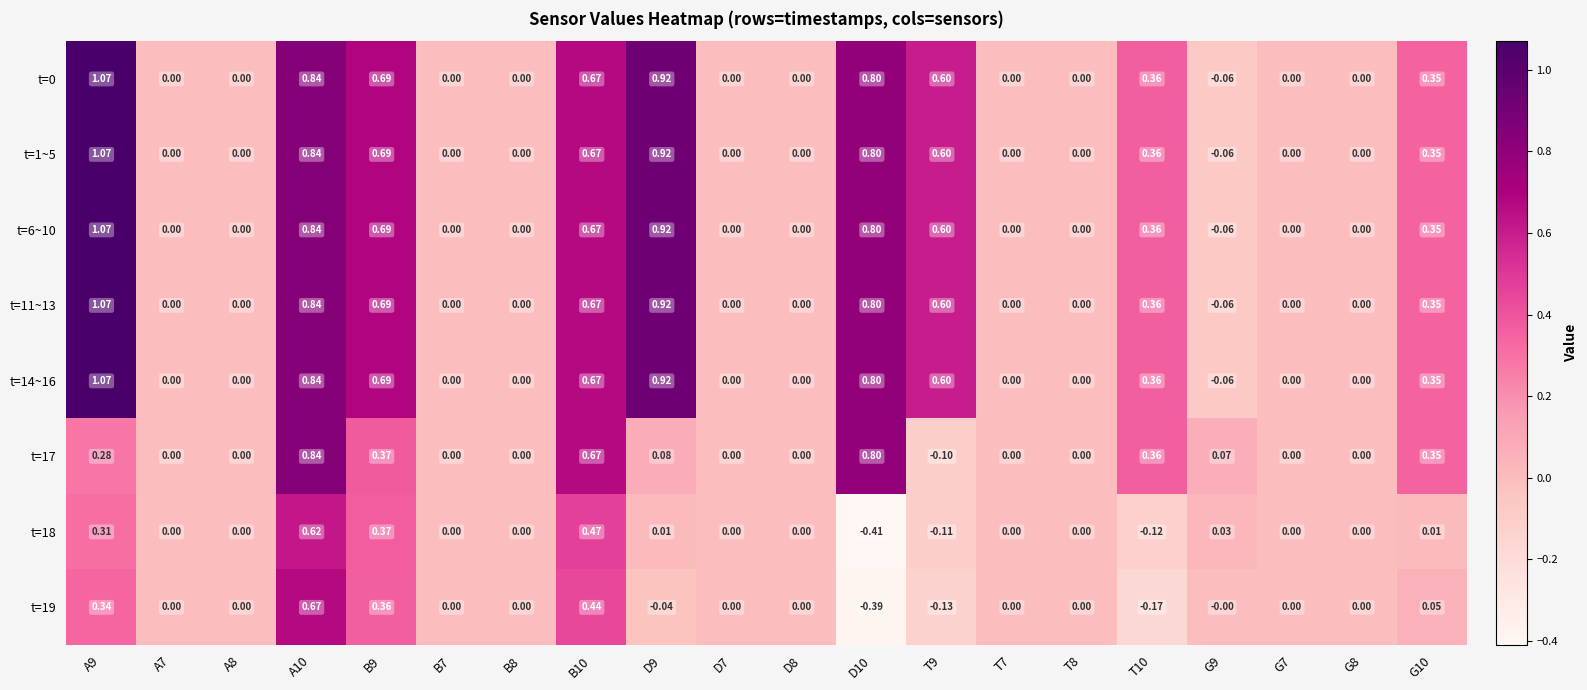

Is the value of t=19 at D7 greater than the value of t=17 at D10?

No